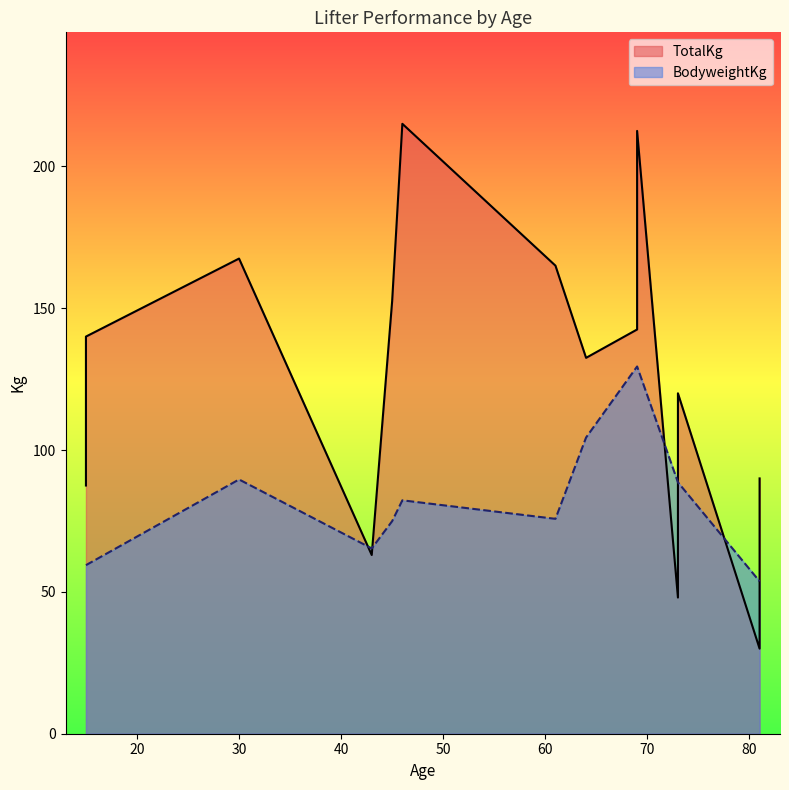

What is the difference between the highest and lowest values at 73?

40.6